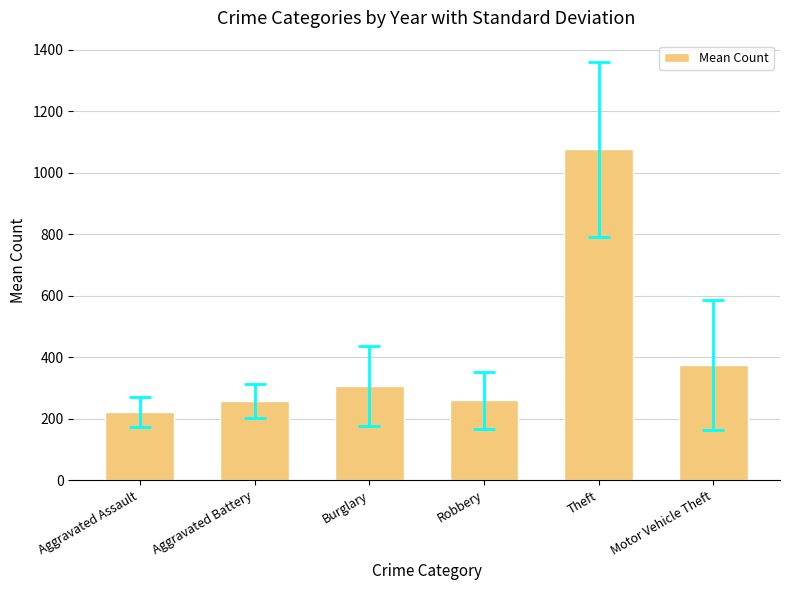

Where does the data first go above 306?

Burglary